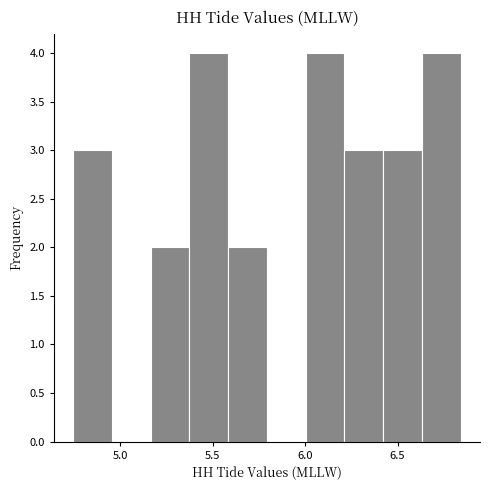

Reading left to right, list every bar in this chart as the range it spans on the x-axis followed by its height. Neither the bar edges nor the heights are printed on the chart, so give them approximately, as read against the axes.

4.75 to 4.95: 3
4.95 to 5.15: 0
5.15 to 5.40: 2
5.40 to 5.60: 4
5.60 to 5.80: 2
5.80 to 6.00: 0
6.00 to 6.20: 4
6.20 to 6.40: 3
6.40 to 6.65: 3
6.65 to 6.85: 4